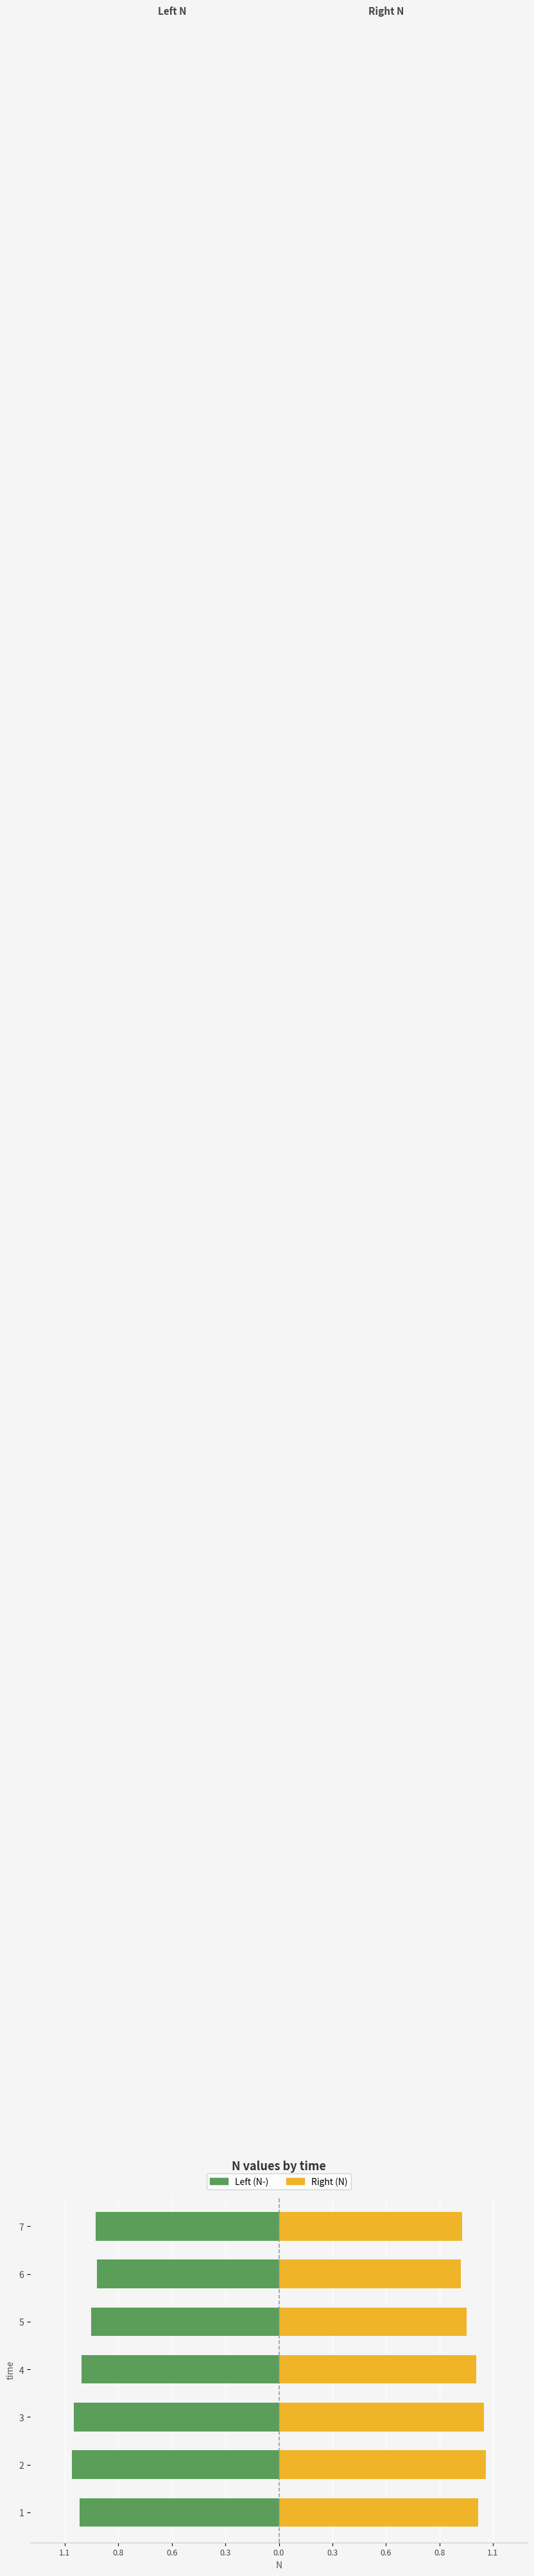

What is the approximate value of Left (N-) at 2?

-1.1